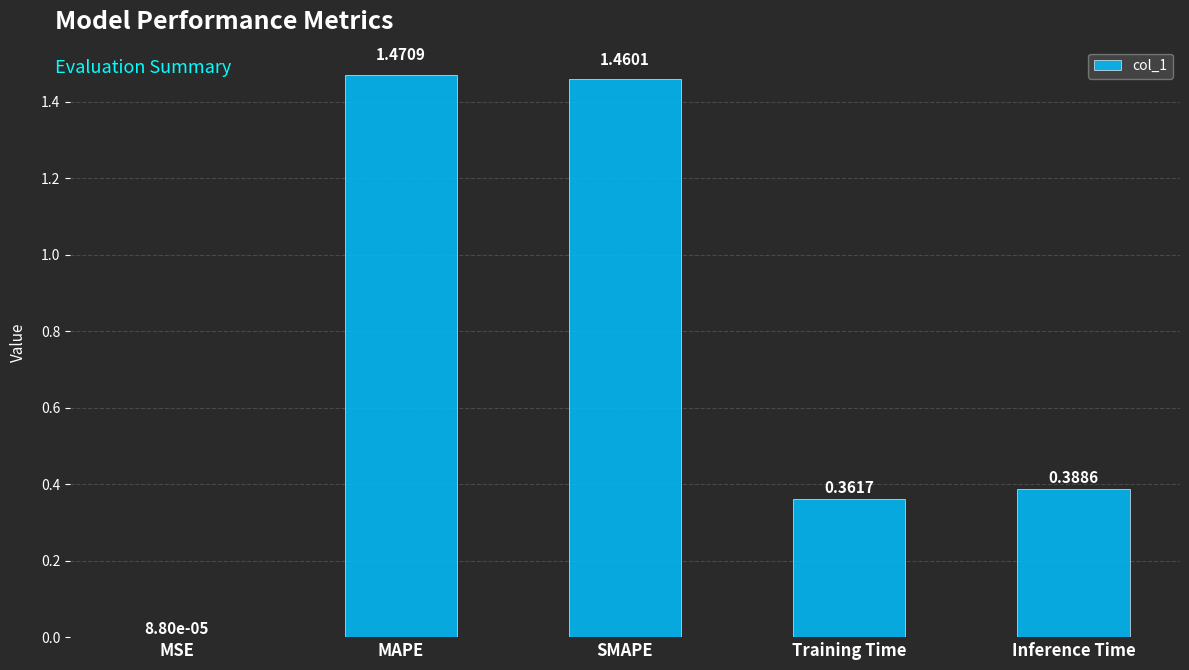

Which has a higher value, Training Time or Inference Time?

Inference Time